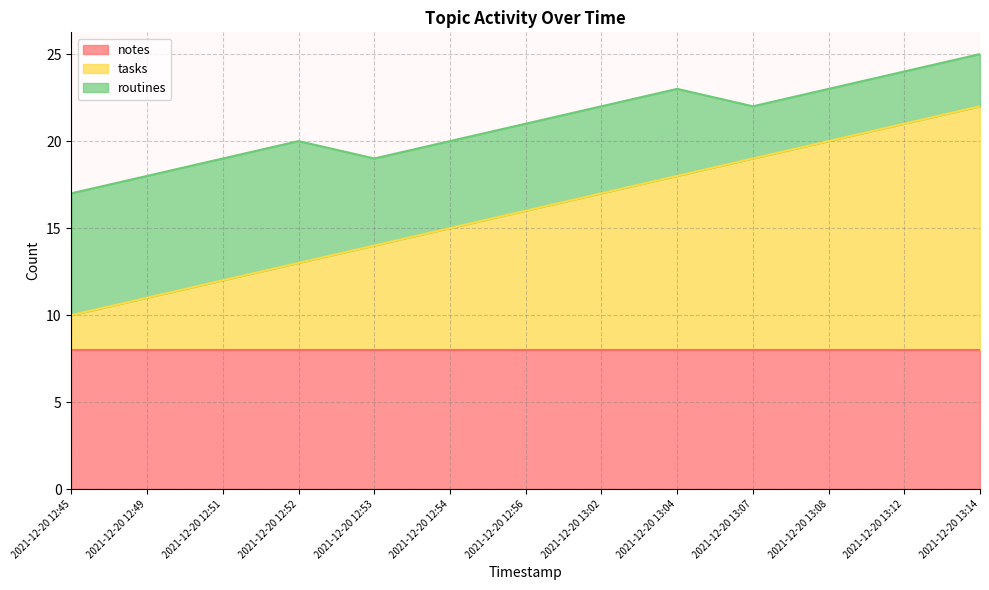

Does the chart display data point markers on the line(s)?

No